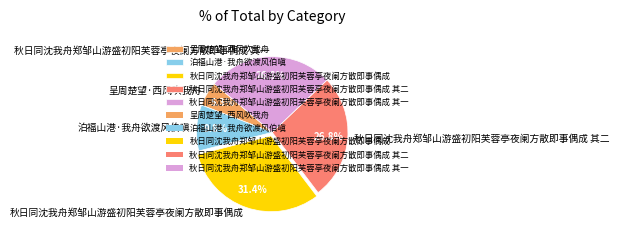

How much of the chart is everything except 呈周楚望·西风吹我舟?

94.7%